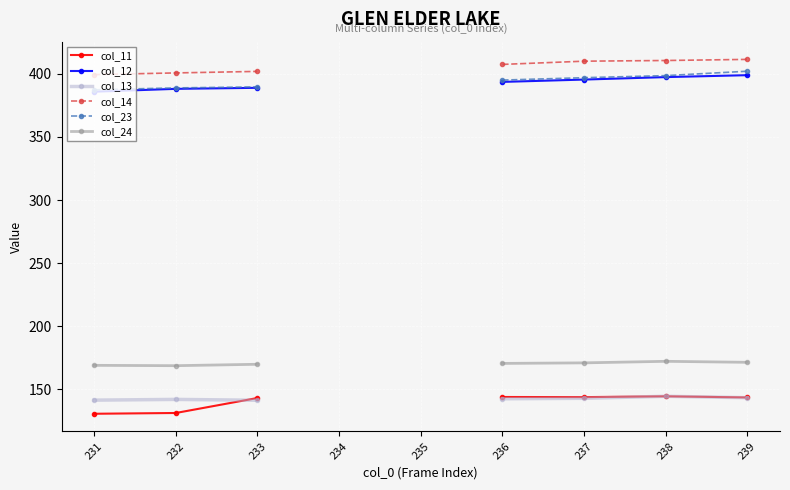

What is the total value across all series at 232?

1619.6